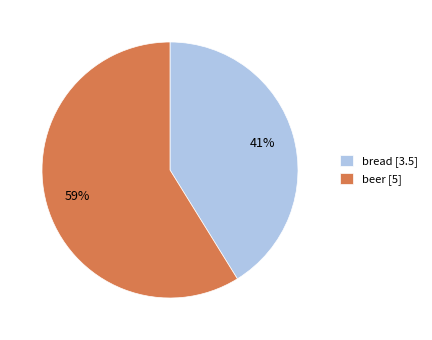

To the nearest percent, what is the difference between the beer and bread slice percentages?

18%